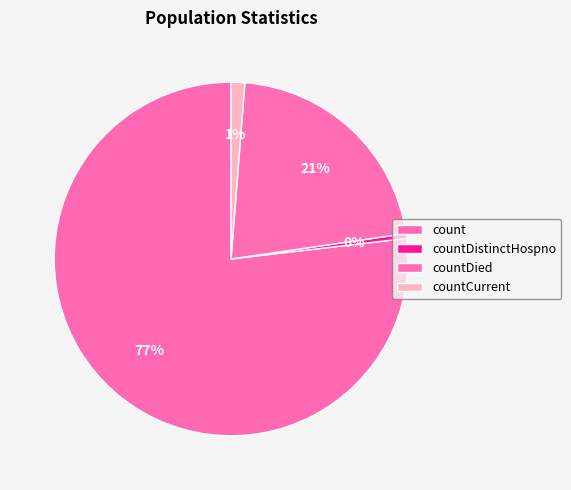

What percentage do count and countDied together represent?

98.3%